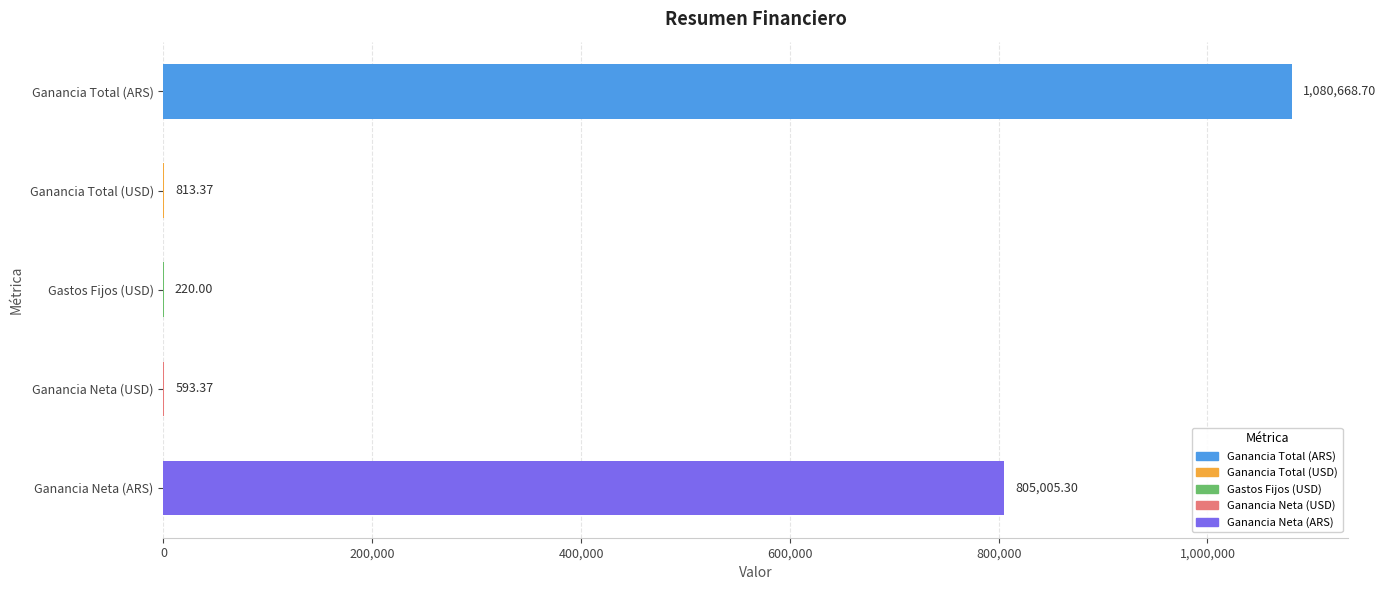

Approximately how many times larger is the value at Ganancia Total (ARS) compared to Ganancia Total (USD)?

1328.6